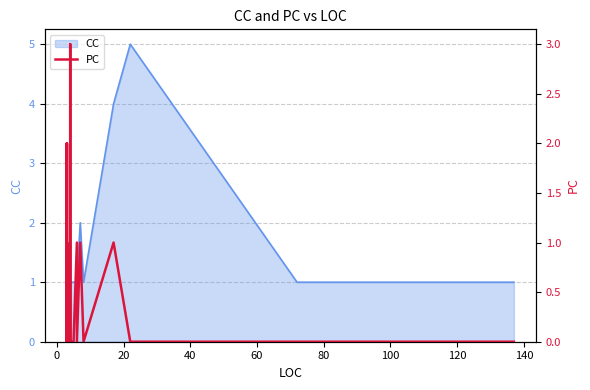

What is the maximum value shown in the chart?

3